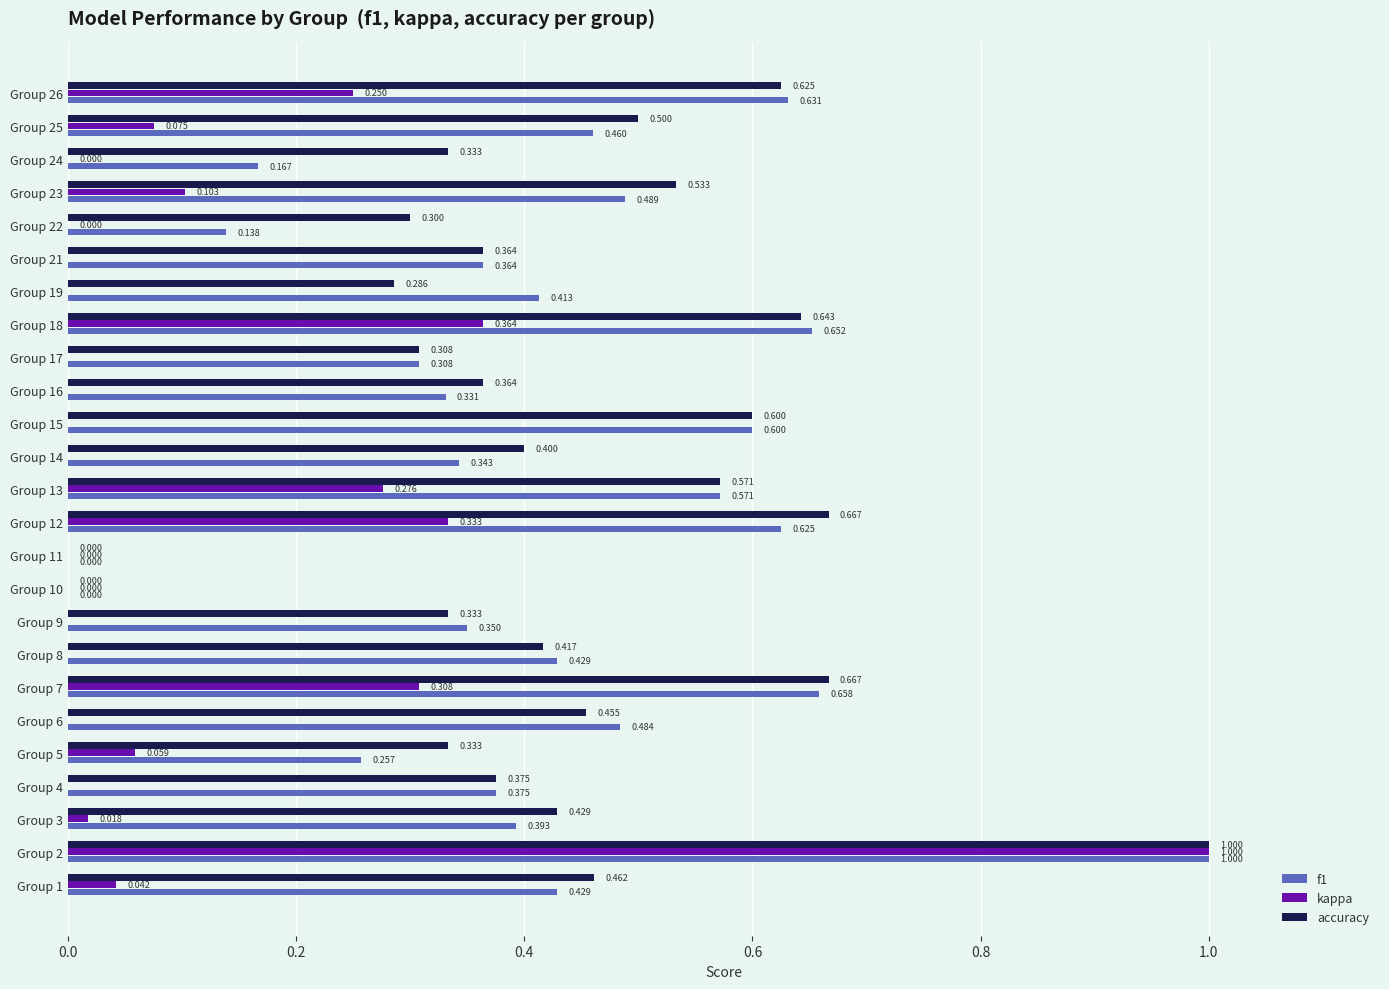

What are all the series names shown in the legend?

f1, kappa, accuracy